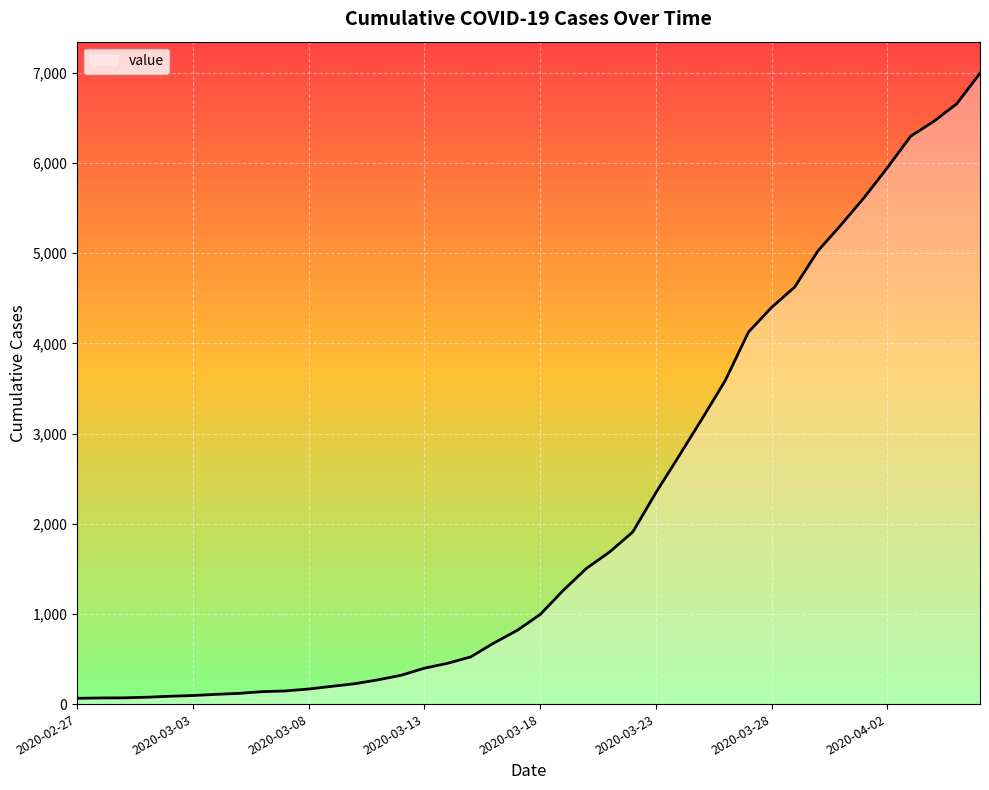

What is the sum of all values?

85677